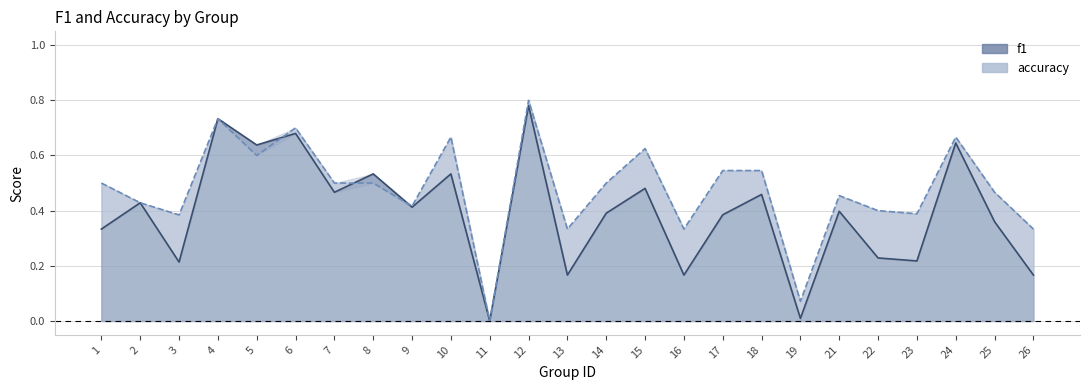

What is the value of the accuracy point at the 19th from the left?

0.1